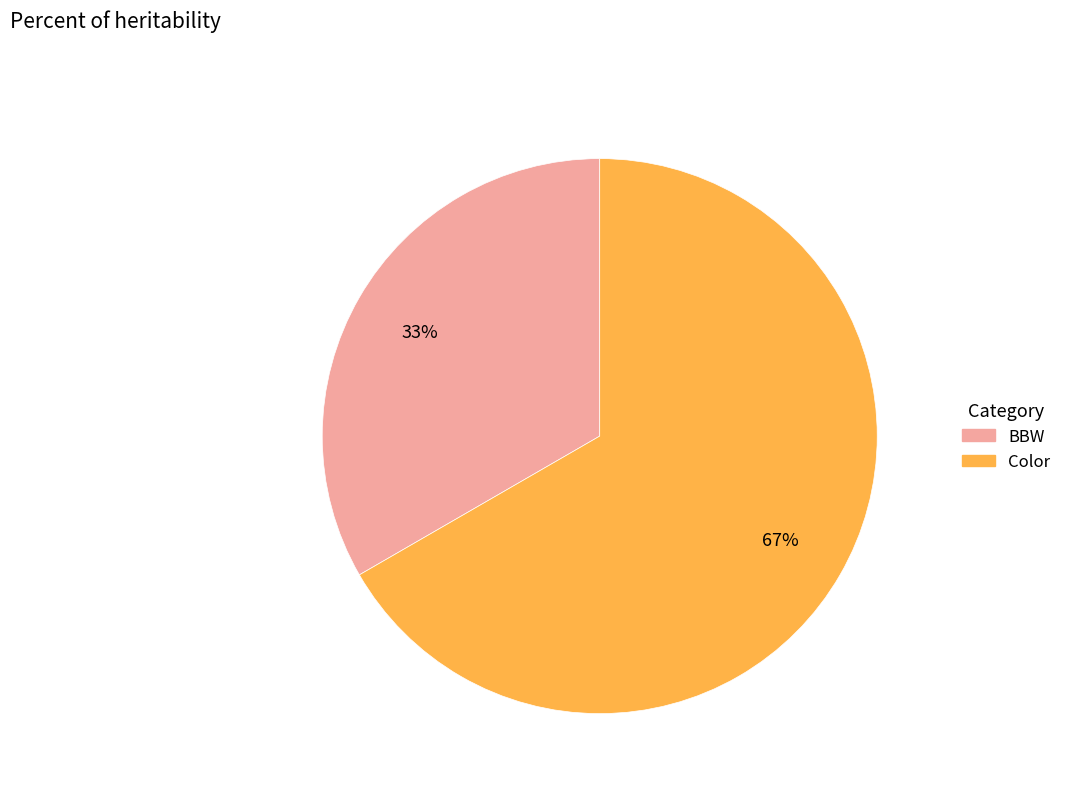

To the nearest percent, what is the combined percentage of BBW and Color?

100%